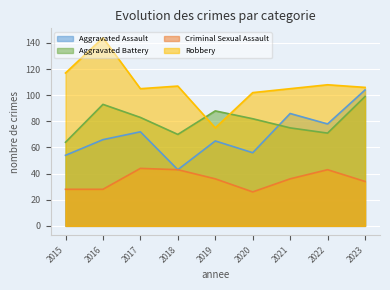

The Aggravated Battery series shows 86 at 2015. True or false?

False